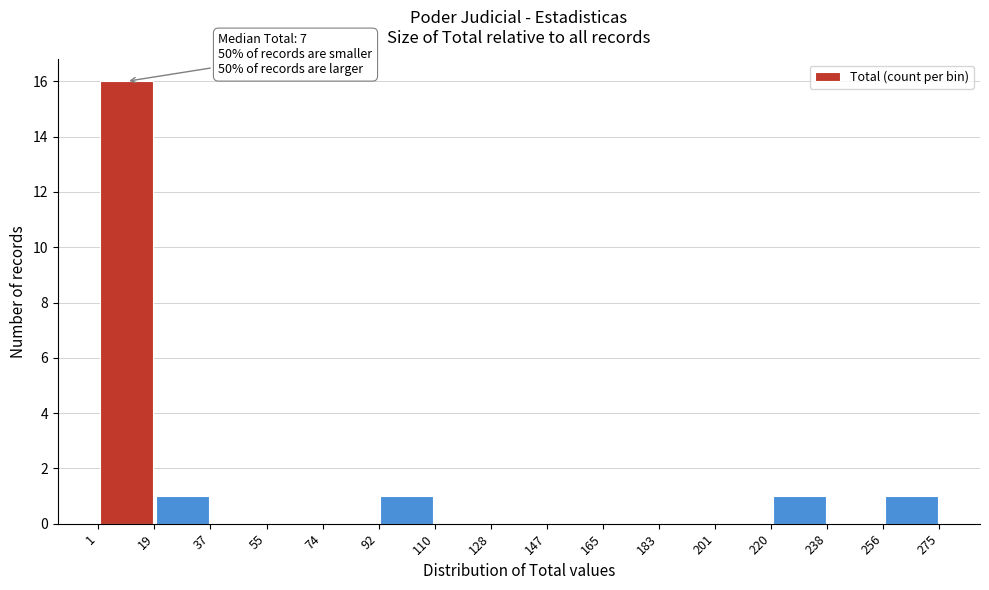

Over which range of the x-axis is the bar tallest?

1 to 19